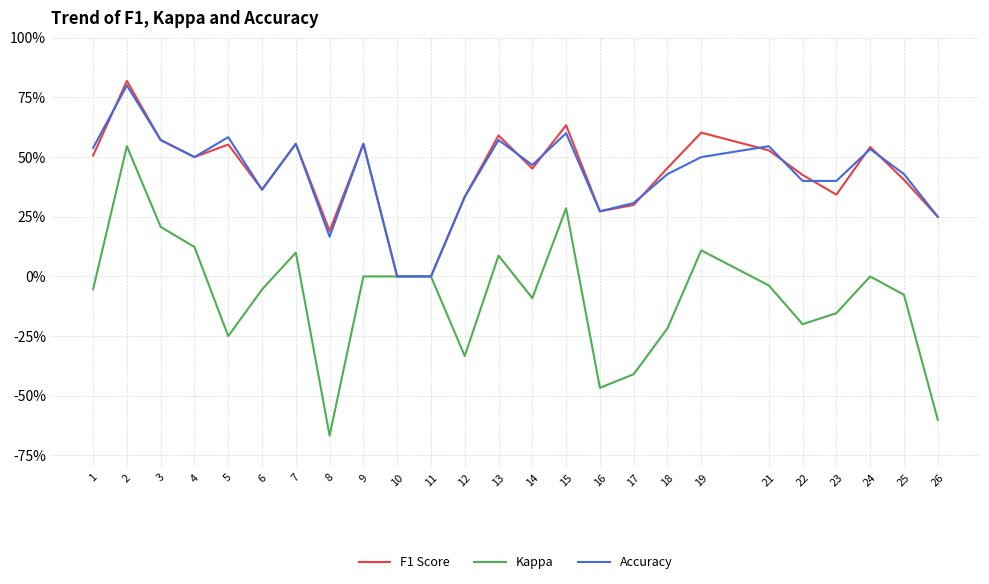

Is this an area chart (filled region under the line)?

No